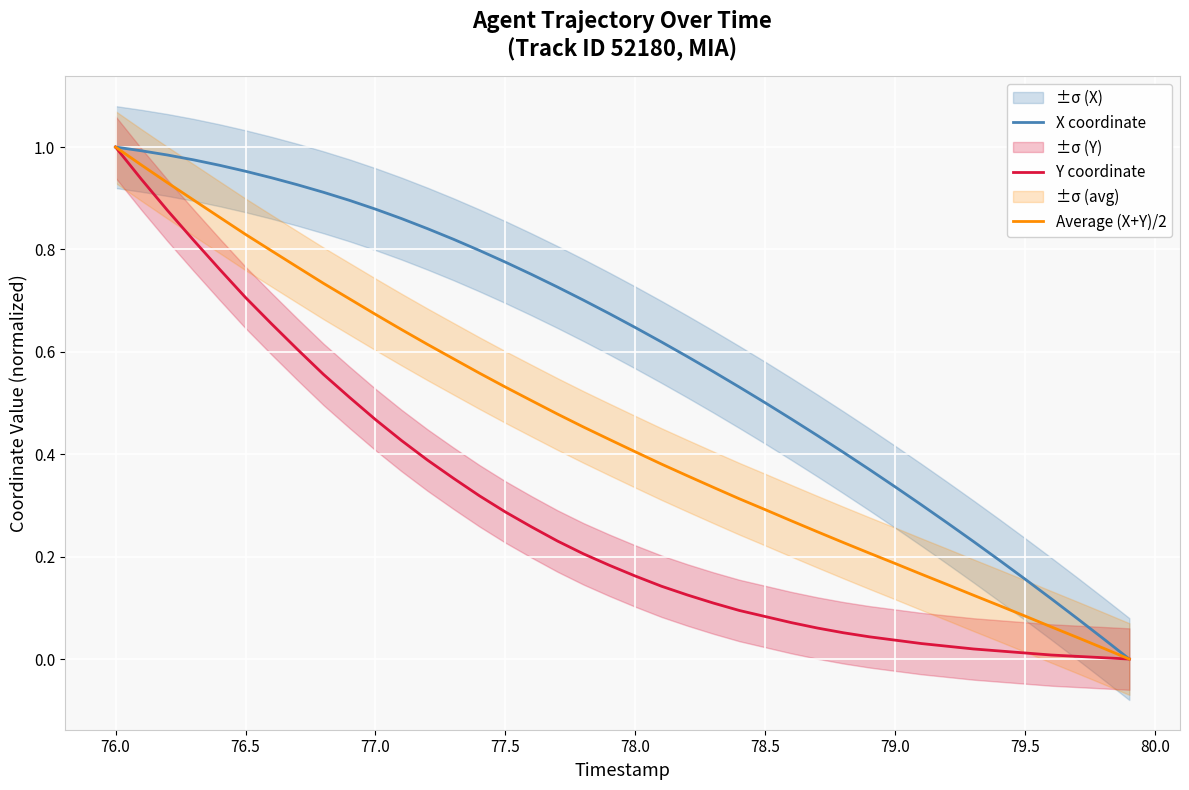

What is the sum of all X coordinate values?

24.2